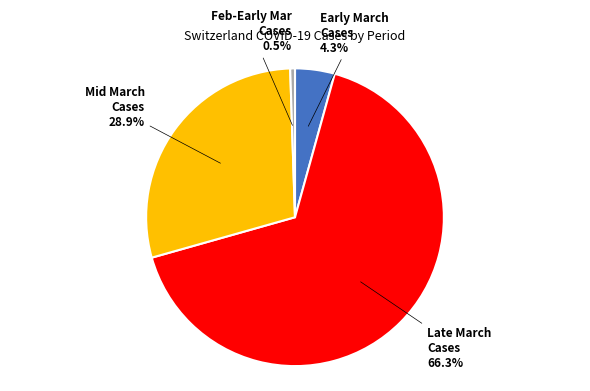

Is there a majority slice in this chart?

Yes